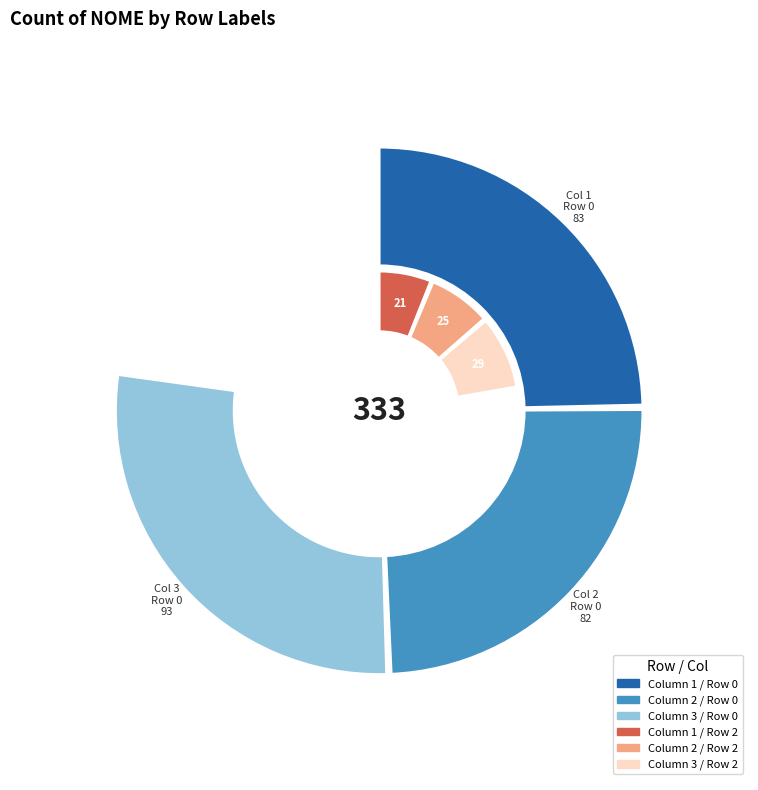

Rank the series at 2 from highest to lowest value.

0, 2